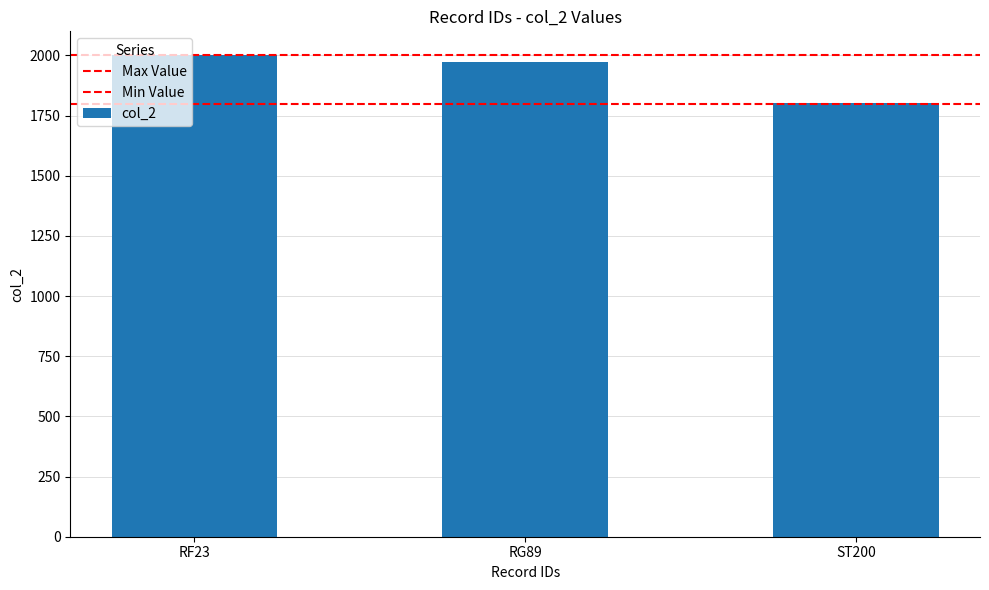

What is the difference between the values at RF23 and ST200?

199